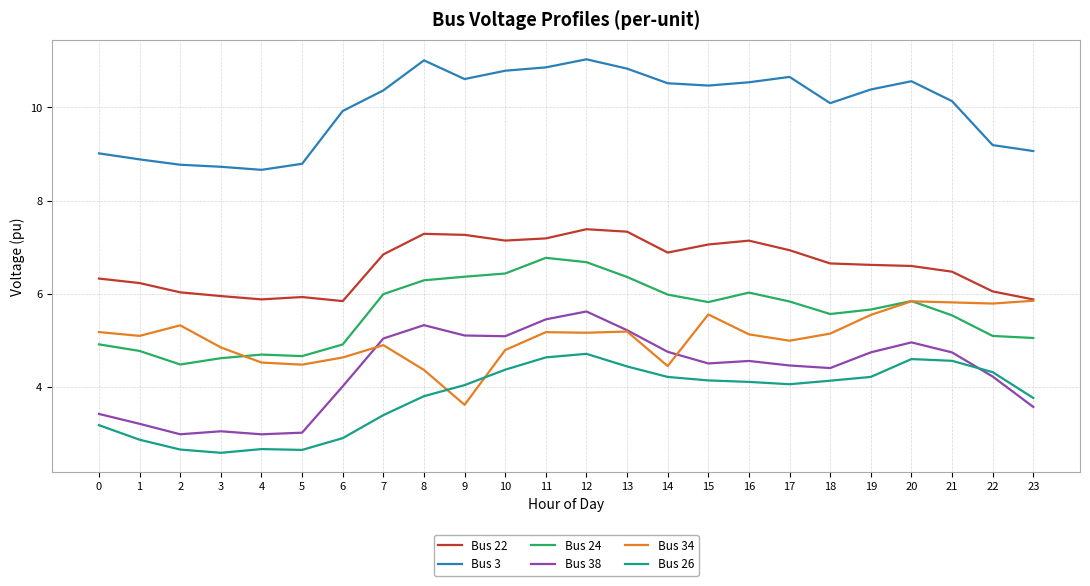

What is the highest value of the Bus 34 series?

5.8